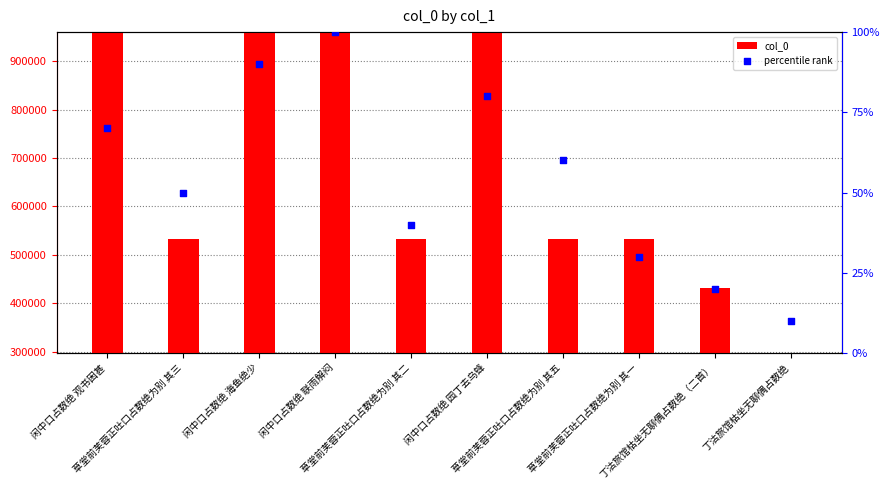

What are all the series names shown in the legend?

col_0, percentile rank